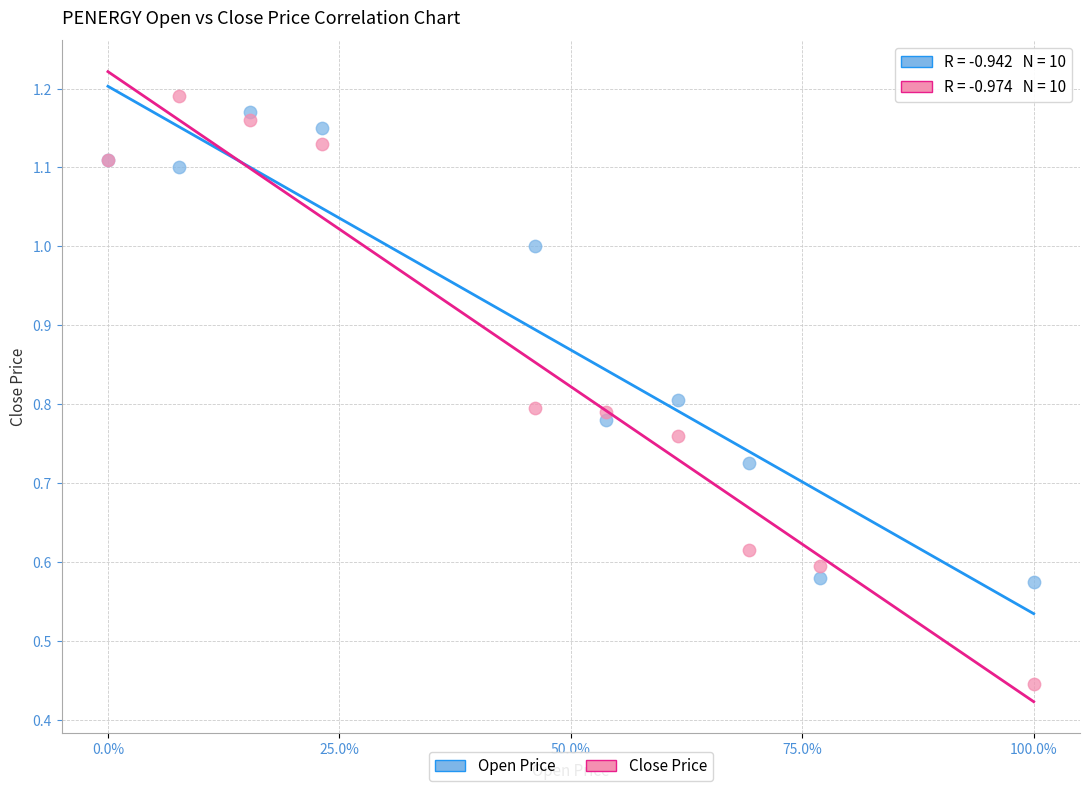

Which series reaches the maximum Y coordinate?

Close Price